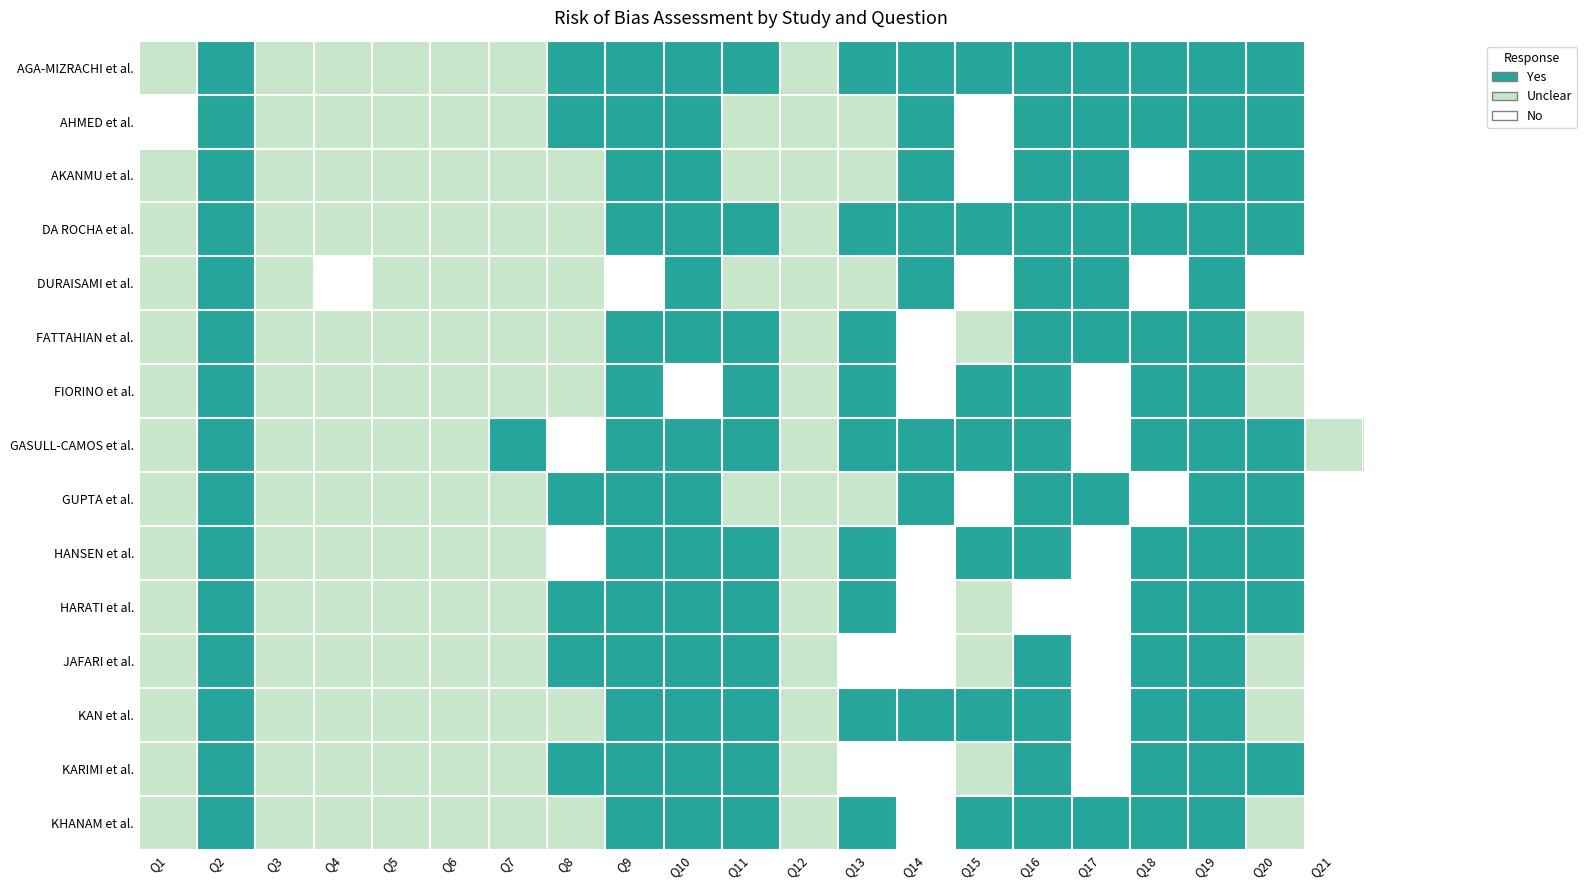

How many series are shown in this chart?

15